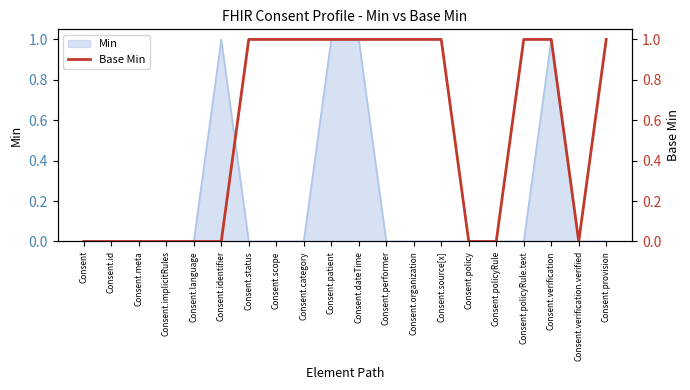

The Min series shows 0 at Consent.language. True or false?

True